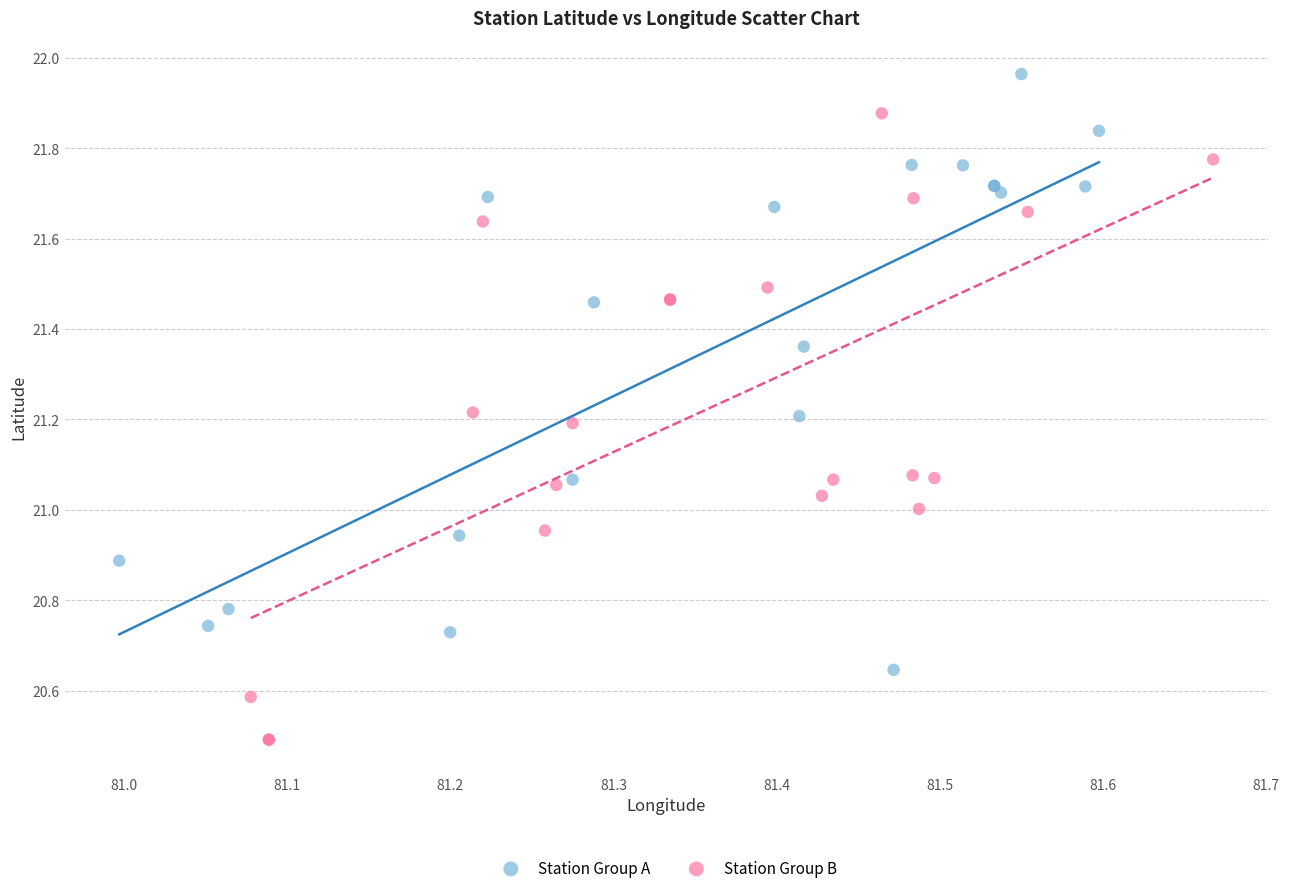

Which series contains the highest Y value?

Station Group A